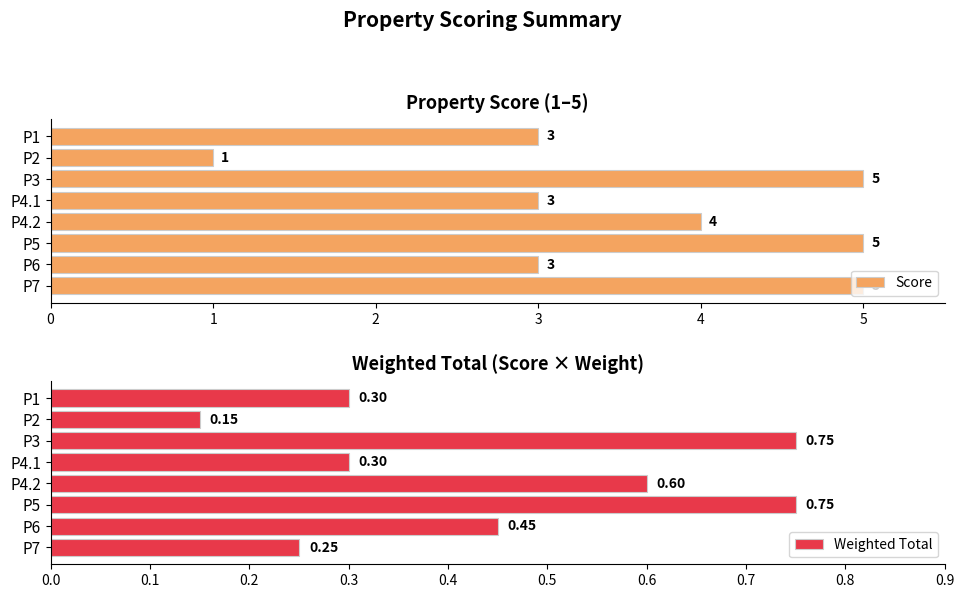

What is the difference between the Weighted Total values at P6 and P3?

0.3